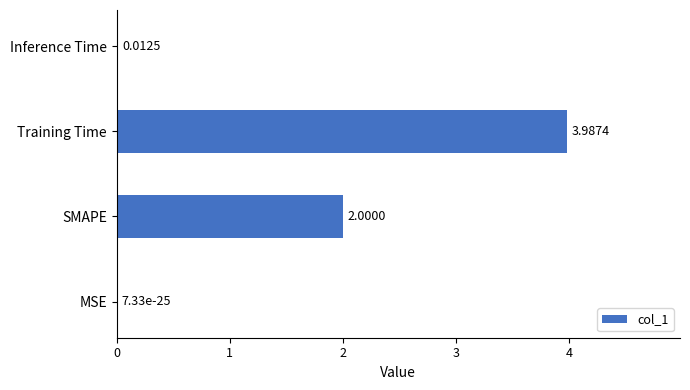

At which label is the value closest to 1?

Inference Time